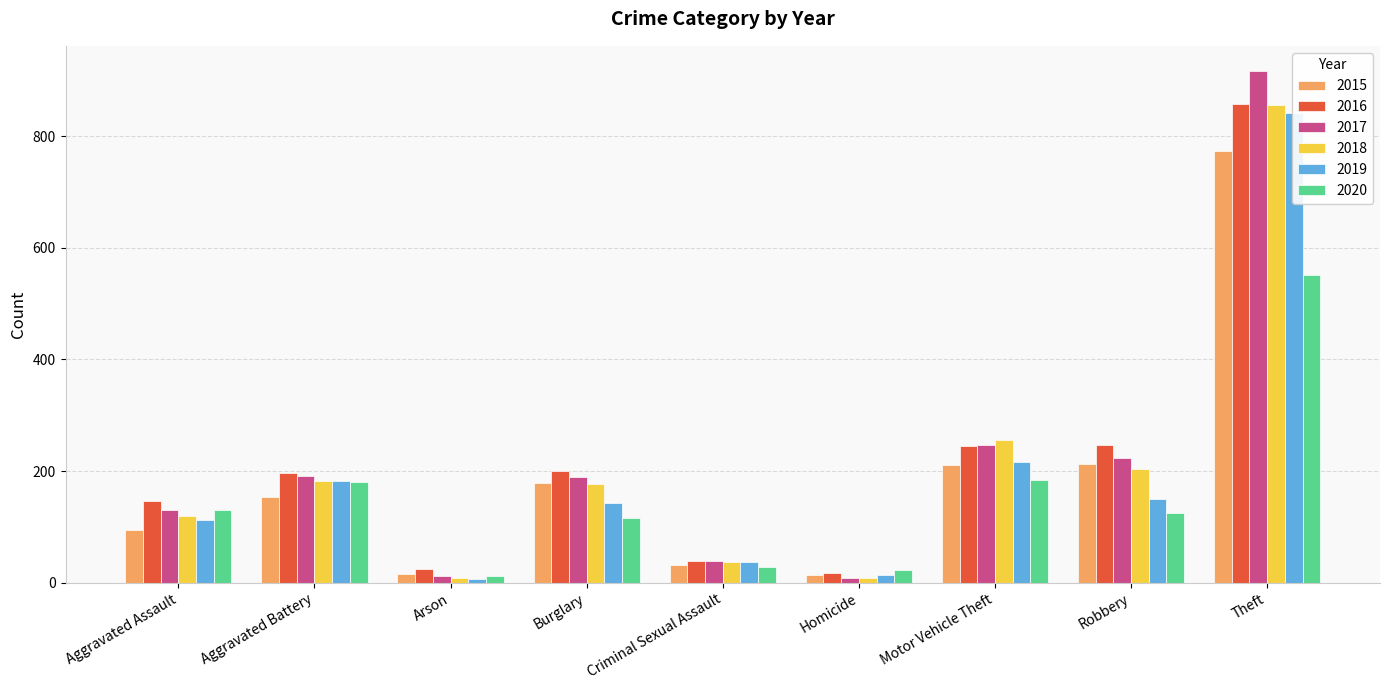

What is the label of the 7th bar from the left?

Motor Vehicle Theft